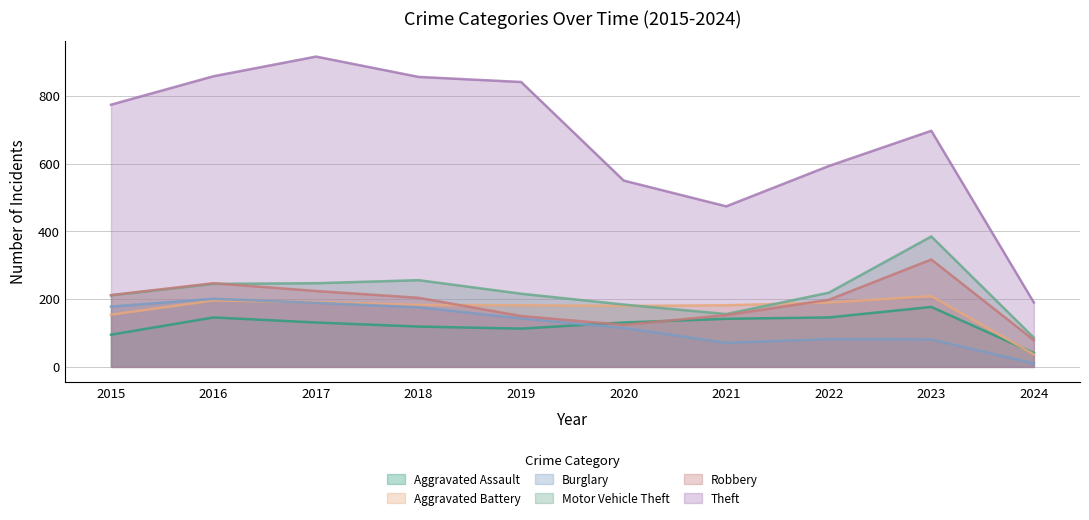

Is it true that Burglary equals 178 at 2015?

True